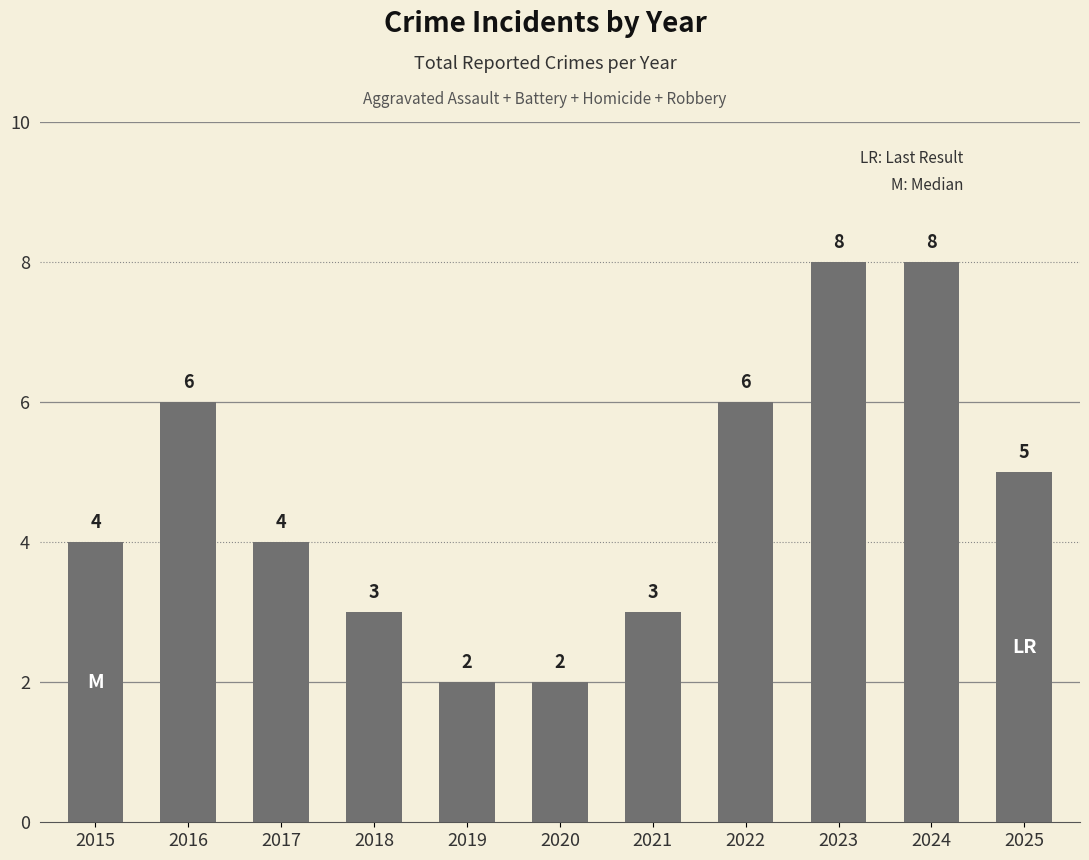

Where is the data nearest to the value 5?

2025